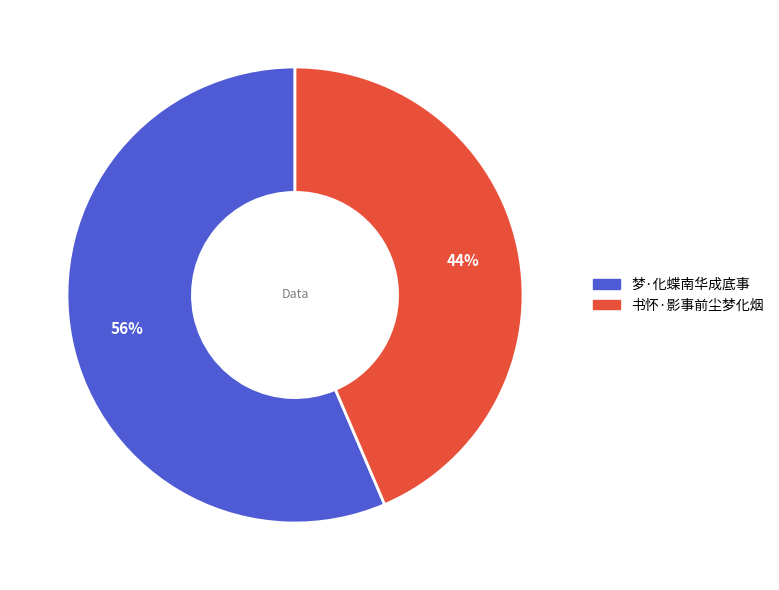

What is the smallest slice in the pie chart?

书怀·影事前尘梦化烟